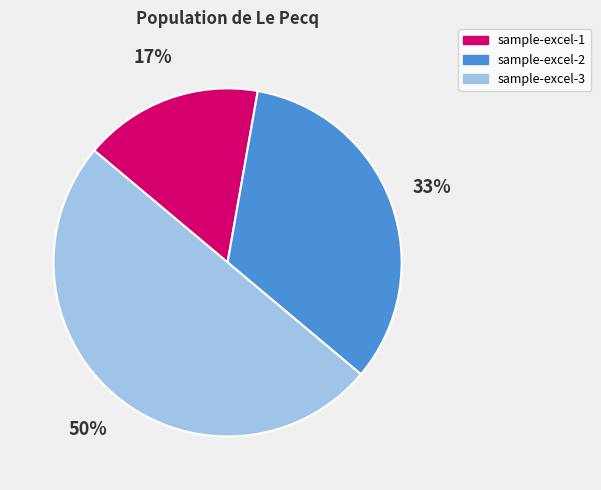

Approximately how many times larger is the value at sample-excel-1 compared to sample-excel-3?

0.3